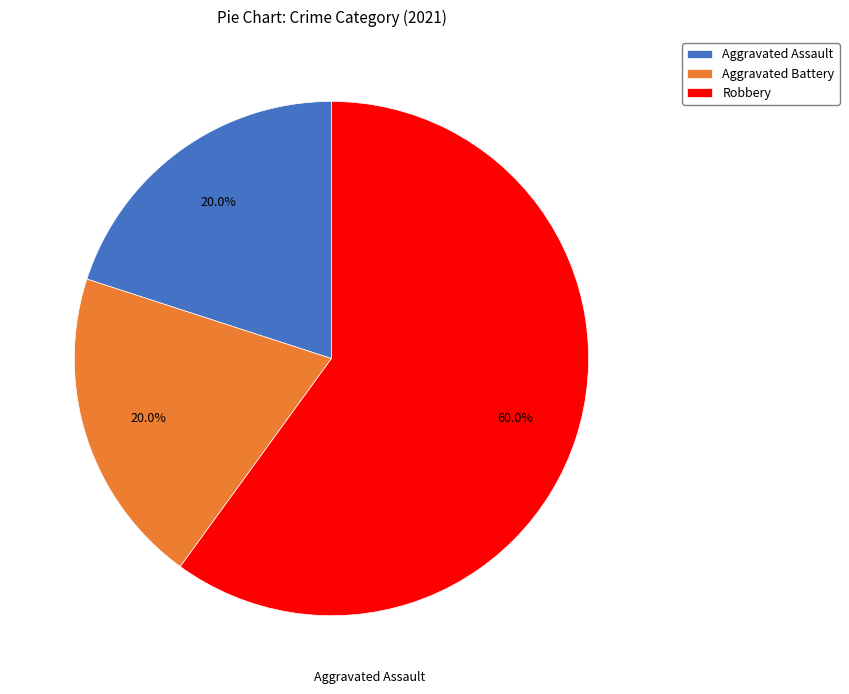

To the nearest percent, what percentage of the pie is Aggravated Assault?

20%